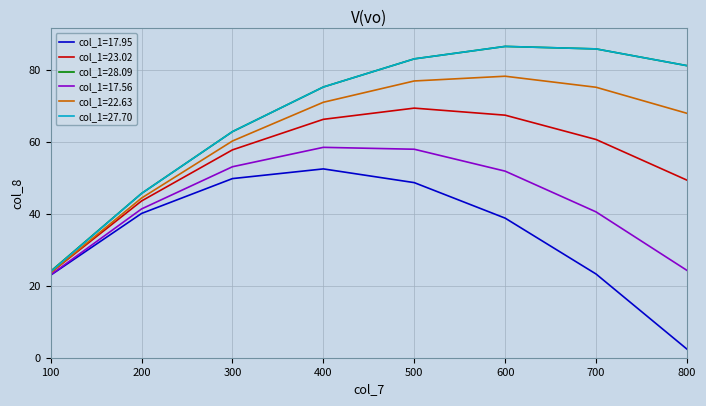

Is this an area chart (filled region under the line)?

No